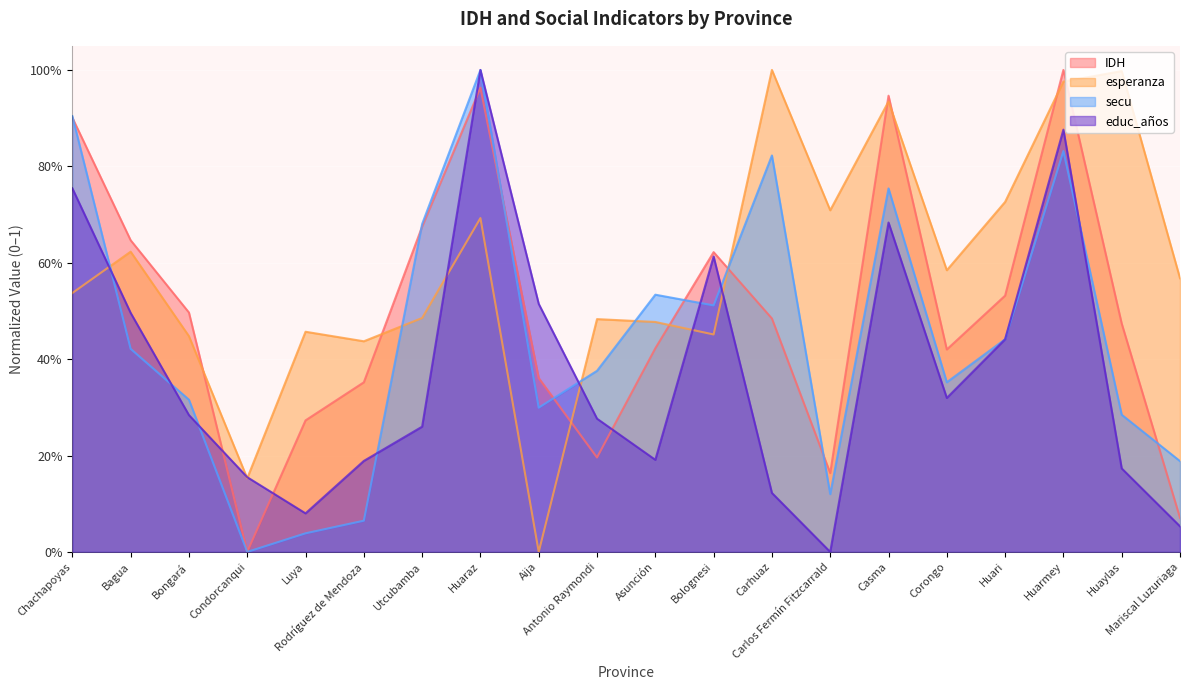

How many times do IDH and secu cross each other?

8